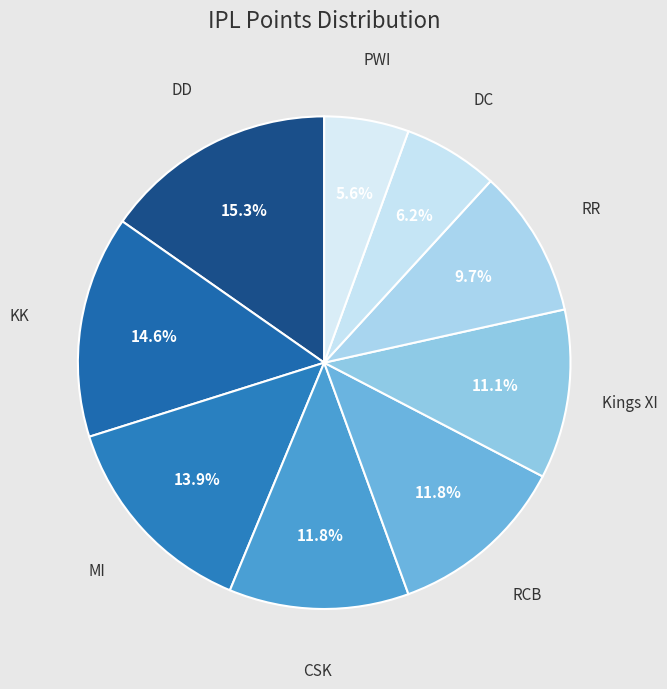

Count the number of slices in the pie.

9